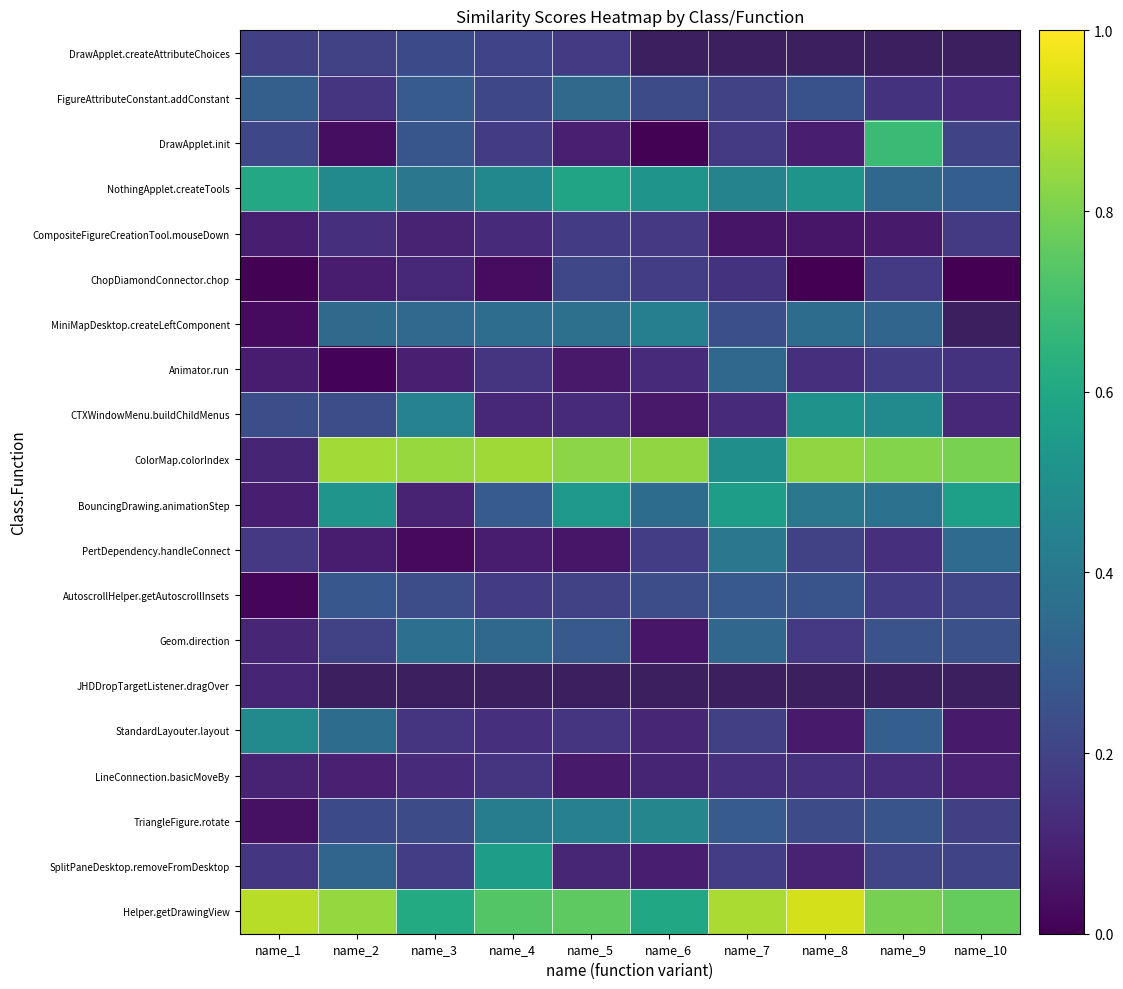

At how many categories does at least one series exceed 0?

10